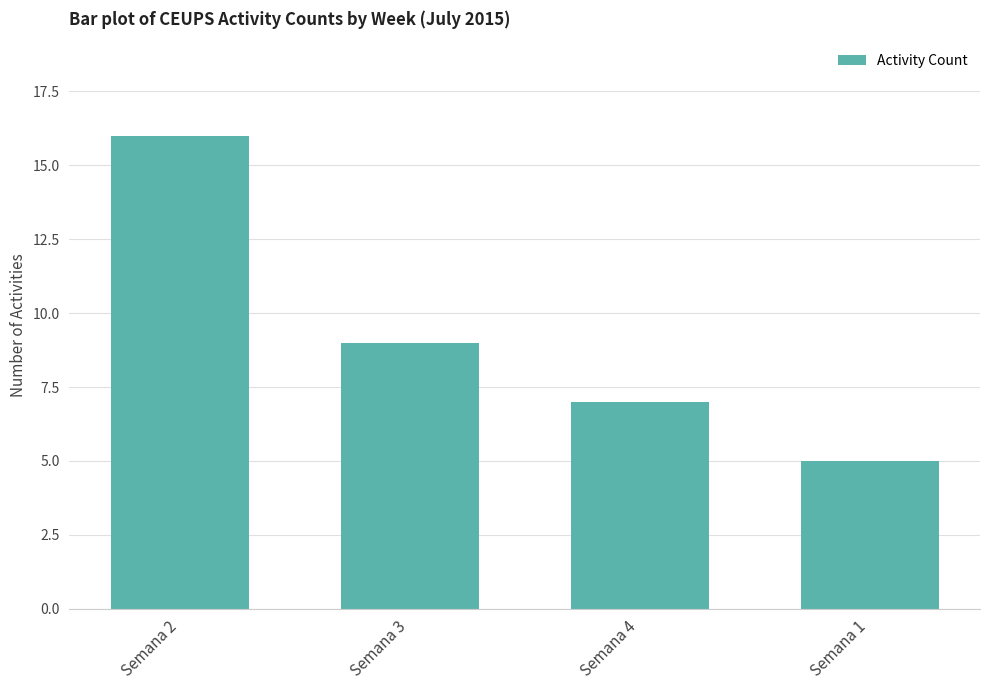

What is the average value?

9